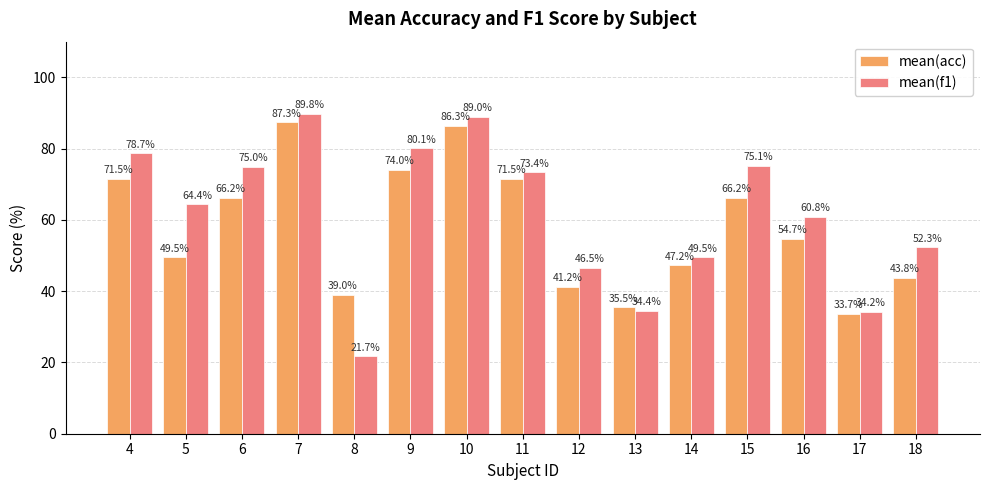

True or false: mean(f1) has a value of 143.4 at 9.

False